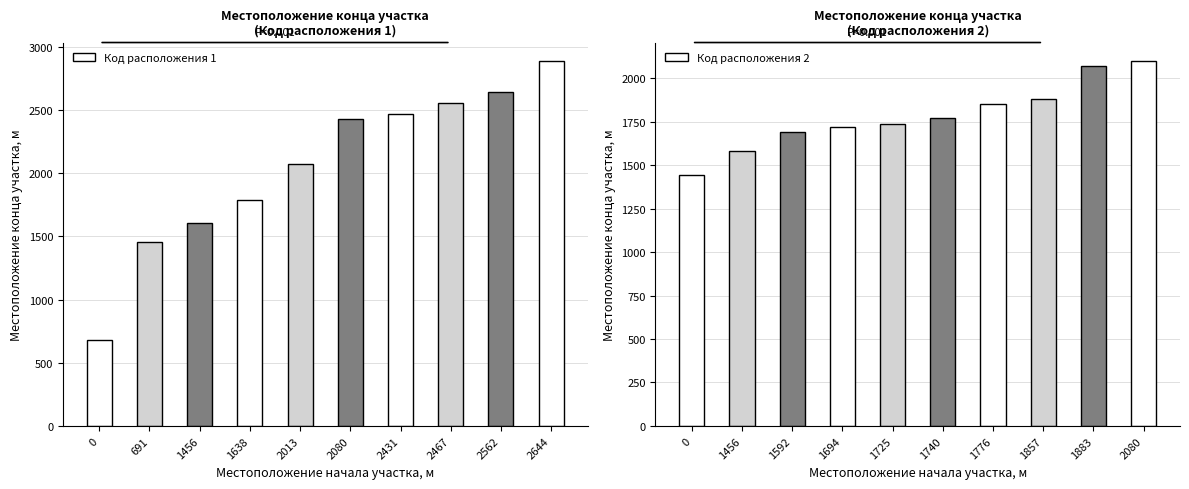

List the series in order of their overall mean, lowest first.

Код расположения 2, Код расположения 1